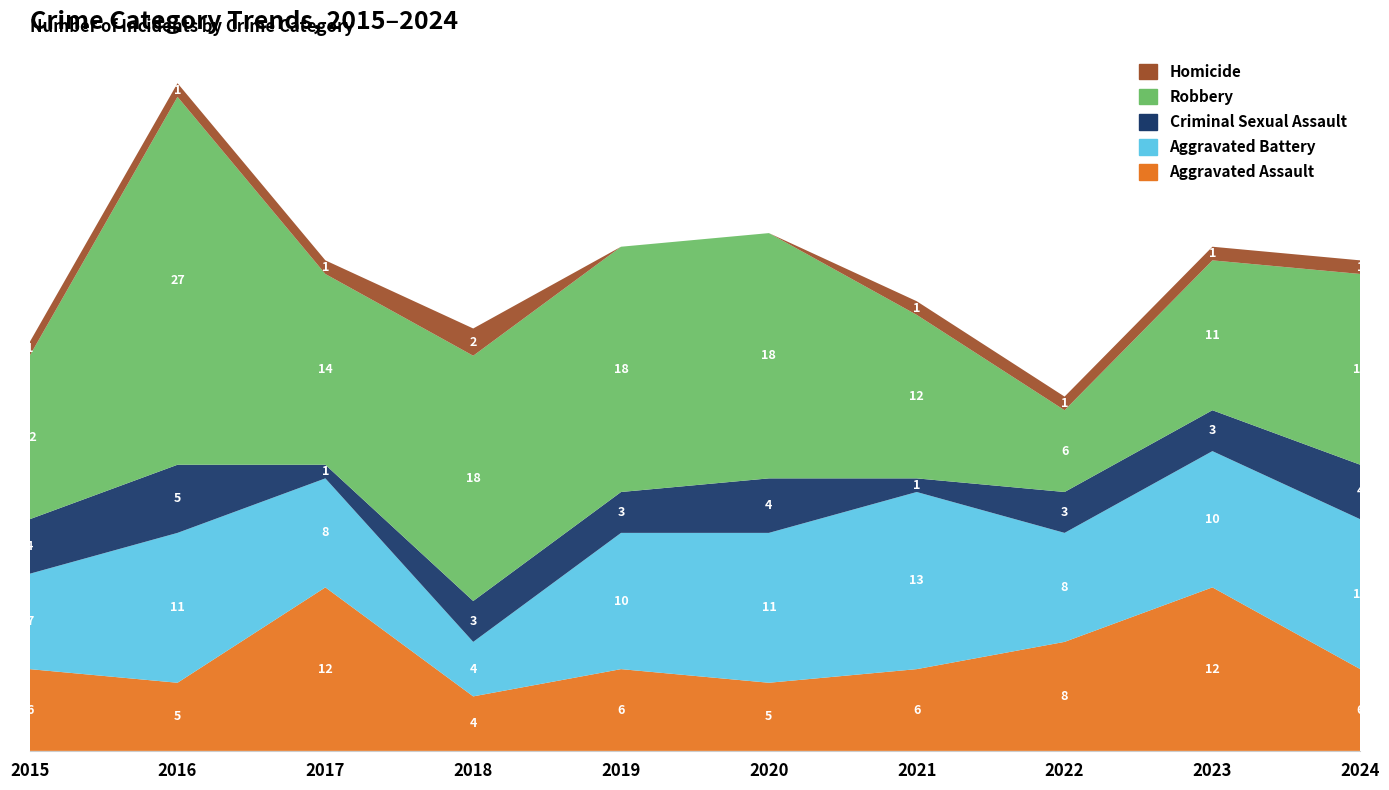

Reading right to left, list all the values displayed in this chart.

Aggravated Assault: 6	12	8	6	5	6	4	12	5	6
Aggravated Battery: 11	10	8	13	11	10	4	8	11	7
Criminal Sexual Assault: 4	3	3	1	4	3	3	1	5	4
Robbery: 14	11	6	12	18	18	18	14	27	12
Homicide: 1	1	1	1	0	0	2	1	1	1